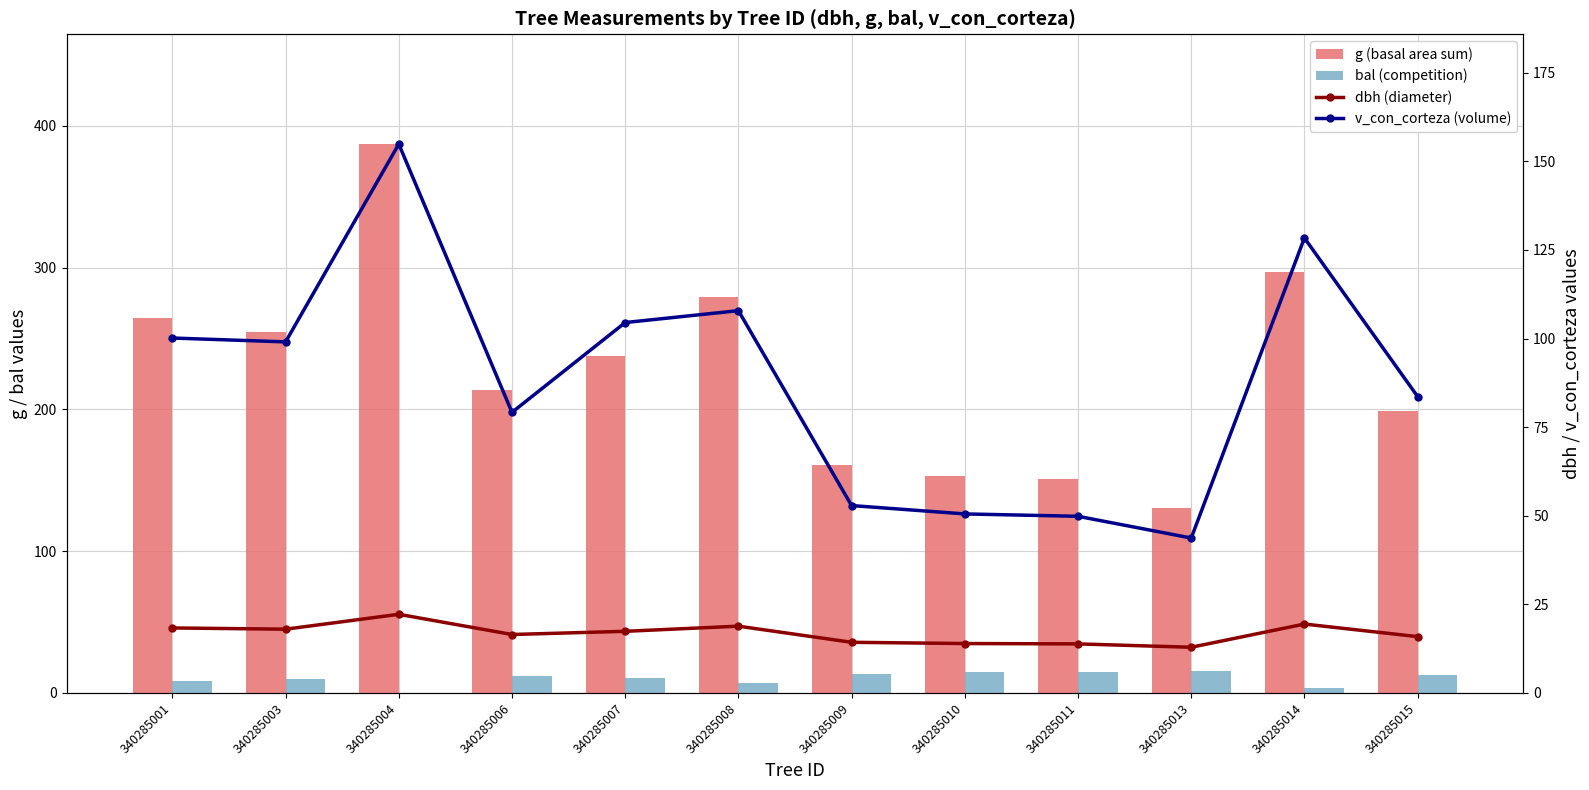

Reading left to right, list all the values displayed in this chart.

g (basal area sum): 264.5	254.5	387.1	213.8	237.8	279.1	160.6	152.8	150.7	130.7	297.1	198.6
bal (competition): 8.7	9.5	0.0	11.8	10.3	6.9	13.6	14.7	15.1	15.6	3.3	12.5
dbh (diameter): 18.4	18.0	22.2	16.5	17.4	18.9	14.3	13.9	13.8	12.9	19.4	15.9
v_con_corteza (volume): 100.2	99.1	154.9	79.2	104.5	107.9	52.9	50.5	49.9	43.7	128.4	83.6